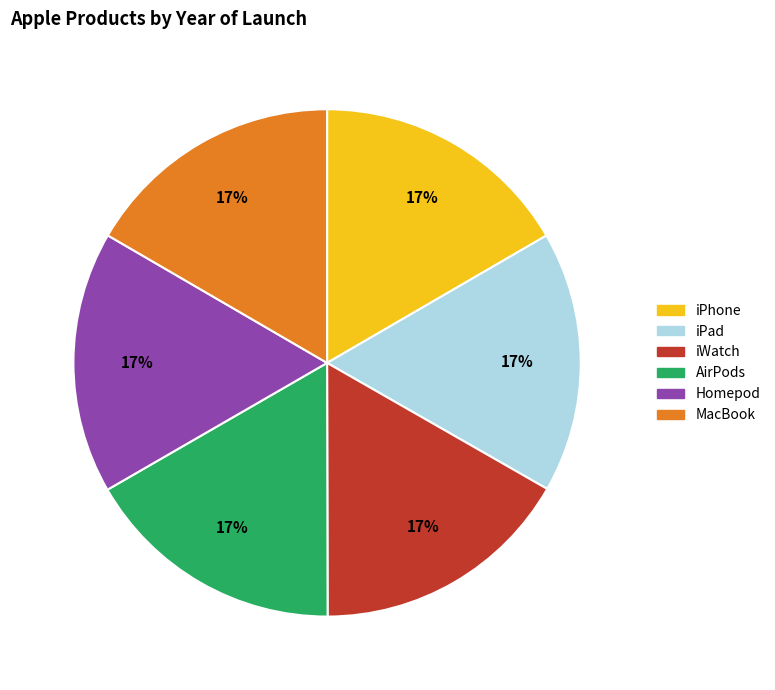

True or false: MacBook accounts for 17% of the total.

True